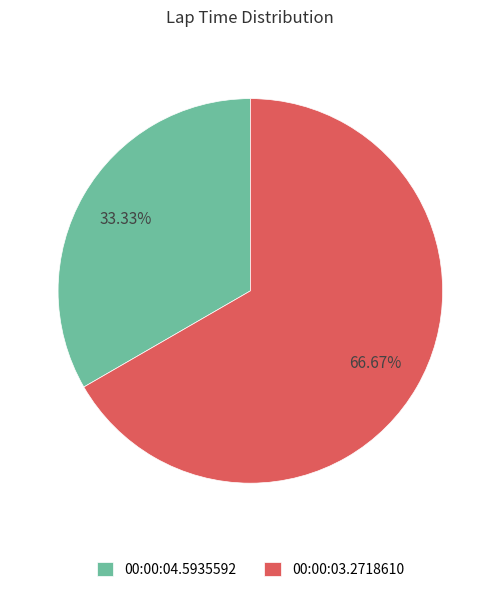

Is it true that 00:00:04.5935592 is 33% of the pie?

True